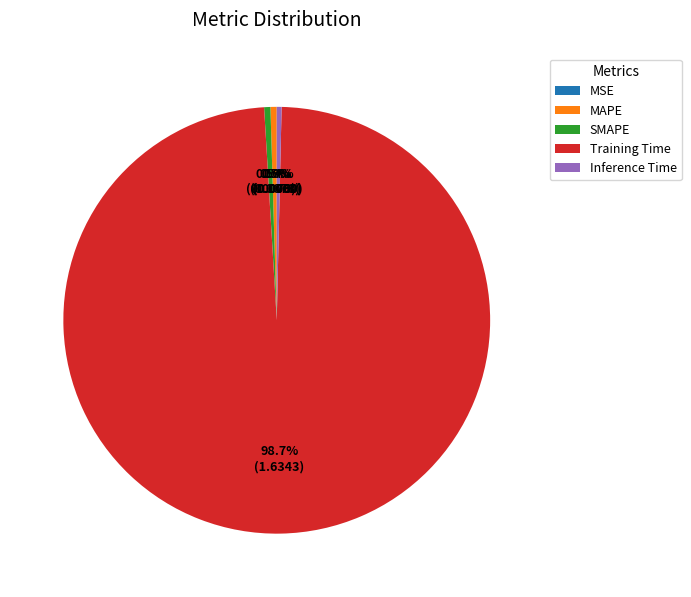

Which category has the biggest portion of the pie?

Training Time